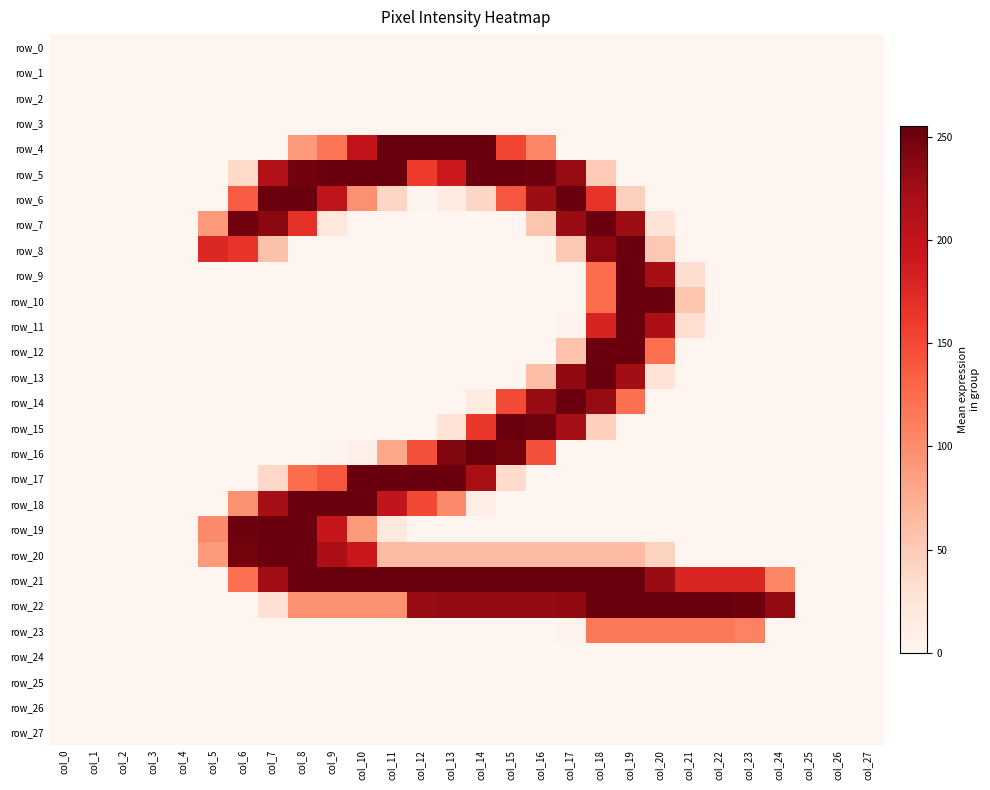

How many series are shown in this chart?

28